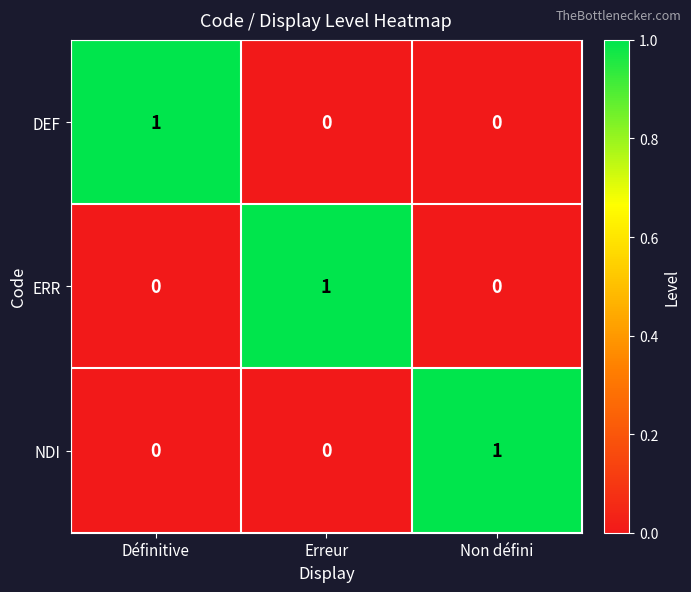

The ERR series shows 0 at Non défini. True or false?

True